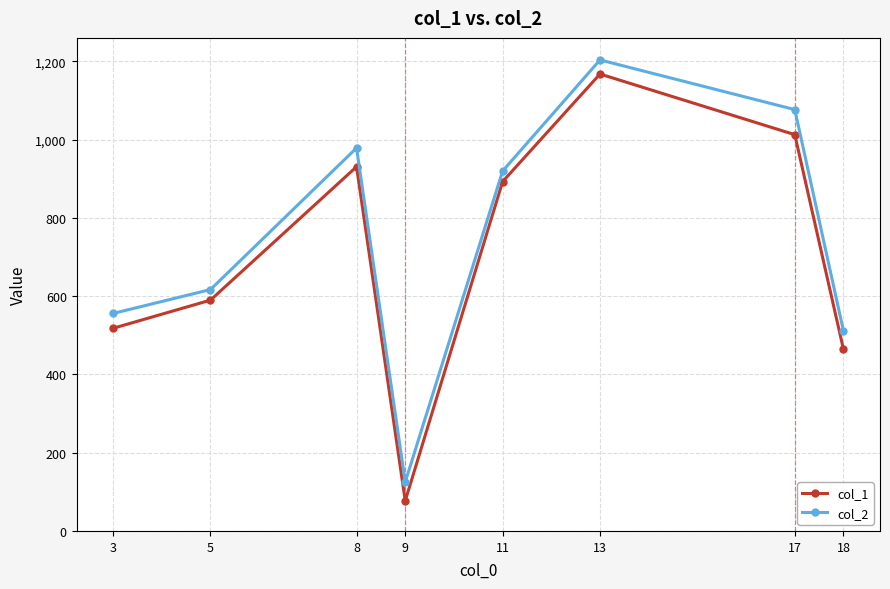

What value does the col_2 series have at 3, to the nearest 100?

600